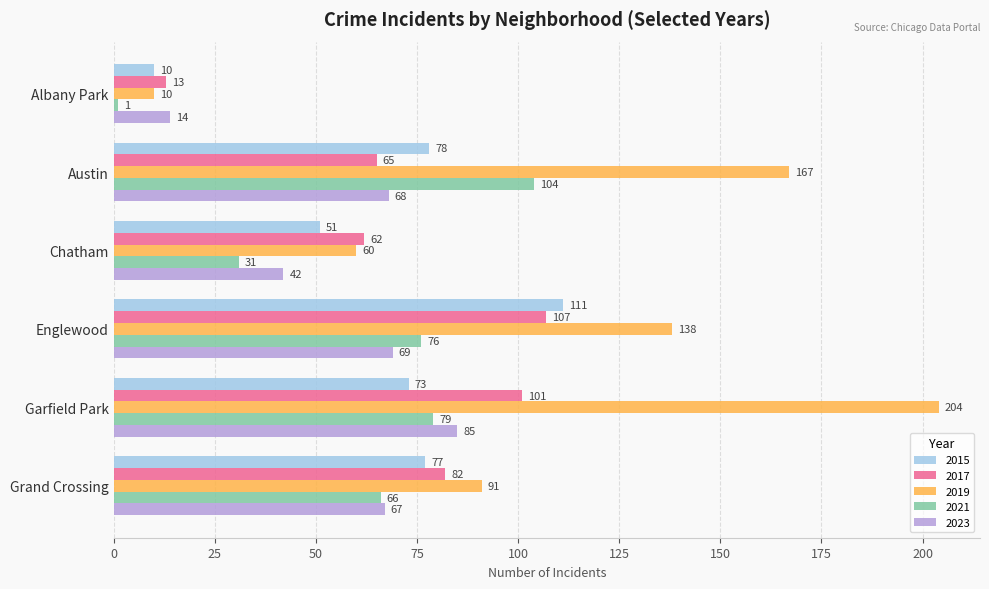

List the series in order of their peak value, highest first.

2019, 2015, 2017, 2021, 2023